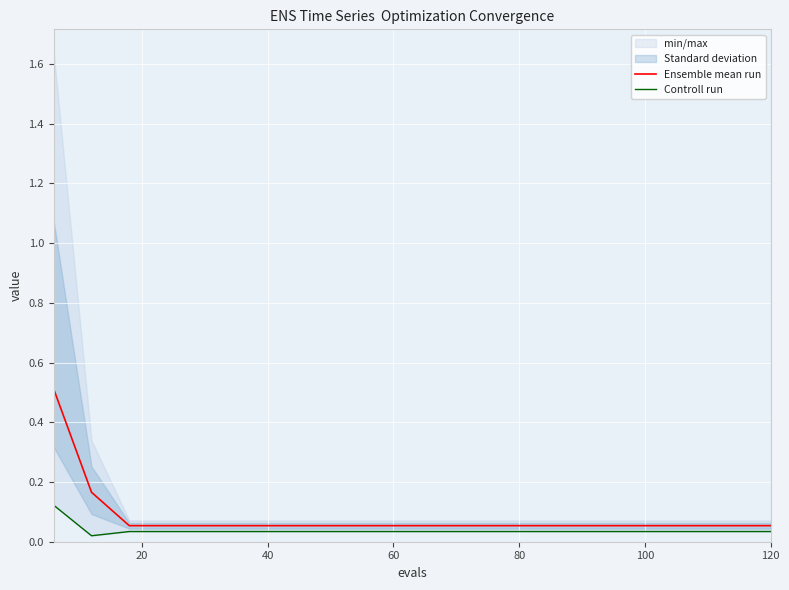

List the series in order of their peak value, highest first.

Ensemble mean run, Controll run